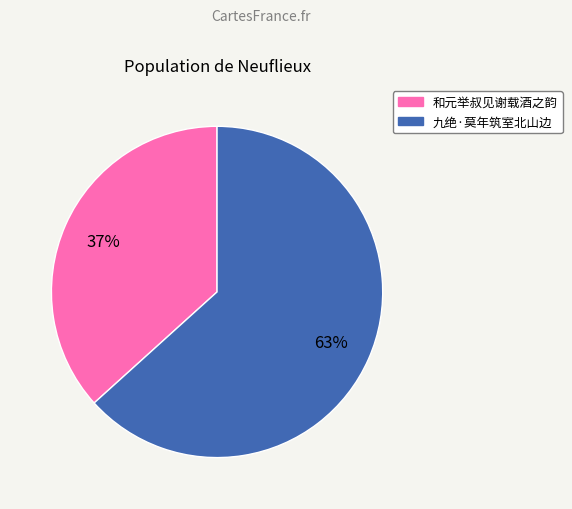

Does any single category account for the majority?

Yes